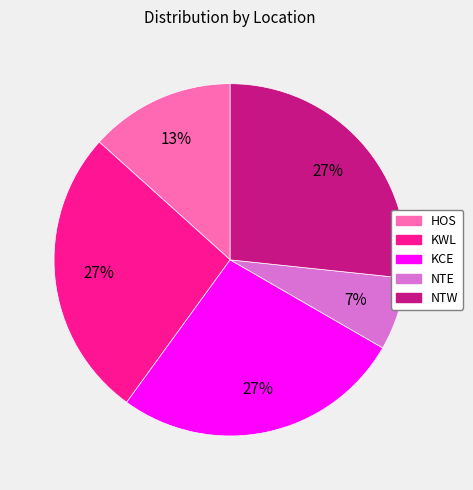

To the nearest percent, what percentage of the pie is NTE?

7%